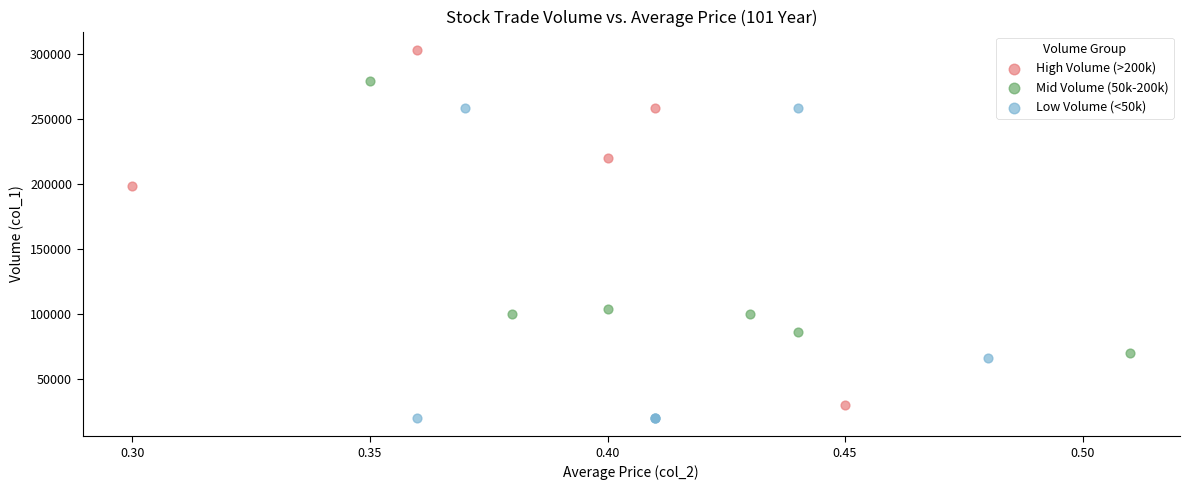

Which series contains the highest Y value?

High Volume (>200k)